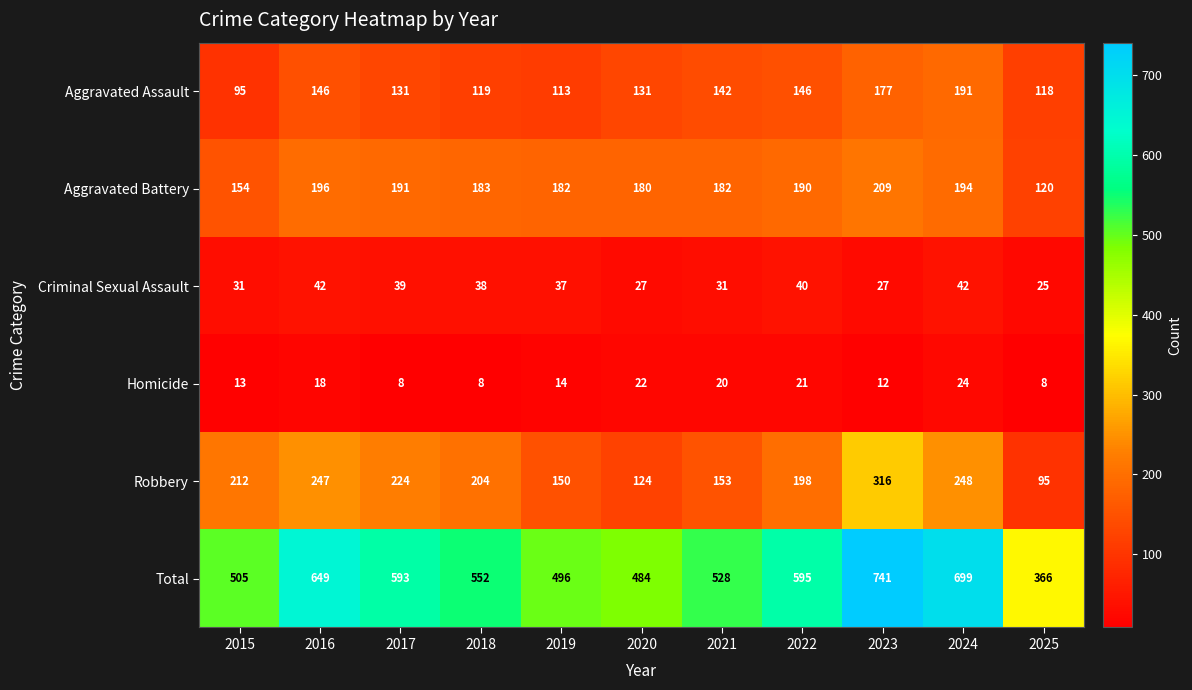

What is the sum of all Total values?

6208